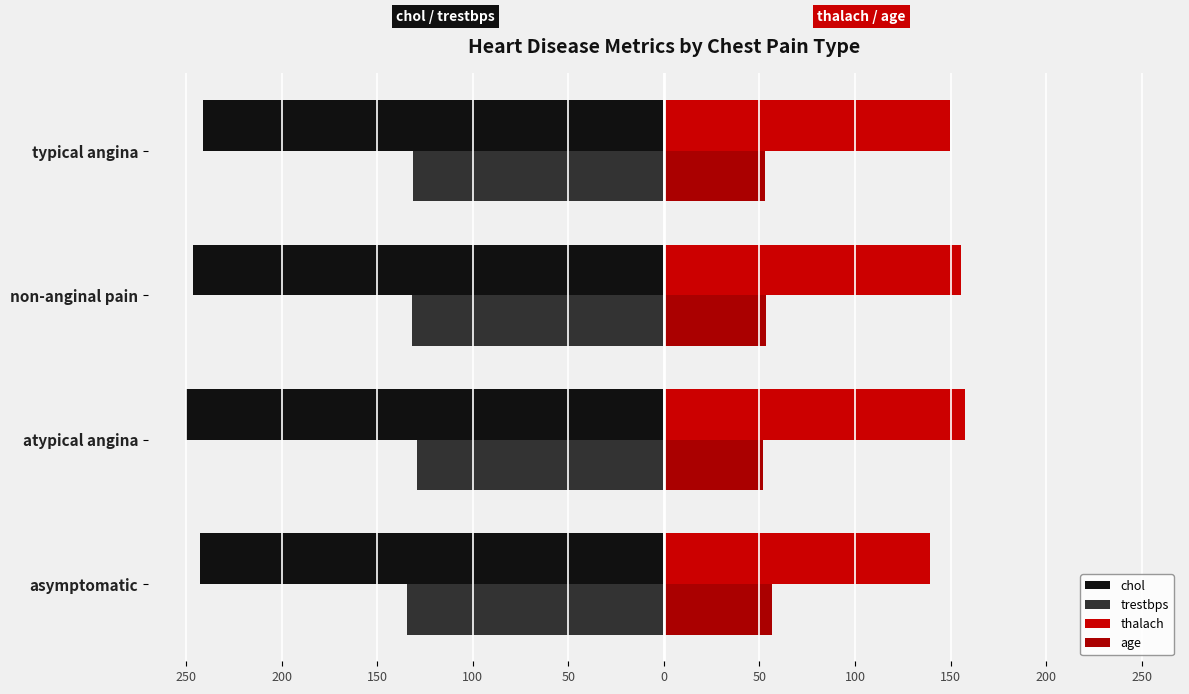

Reading left to right, extract all data points from this chart.

chol: 250=-242.7	200=-250.1	150=-246.5	100=-241.4
trestbps: 250=-134.6	200=-129.0	150=-131.6	100=-131.1
thalach: 250=139.1	200=157.3	150=155.5	100=149.5
age: 250=56.6	200=51.6	150=53.2	100=52.6